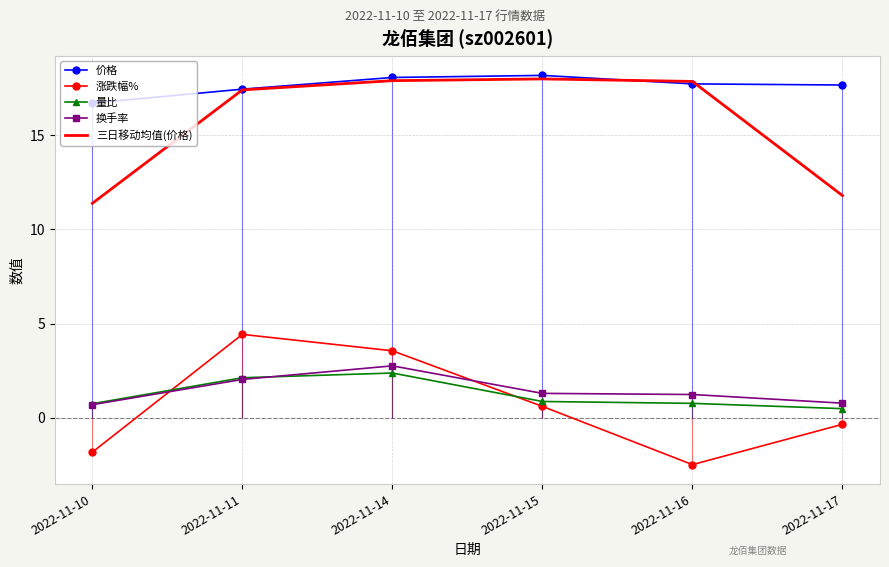

What is the difference between the maximum and minimum values in the 量比 series?

1.9